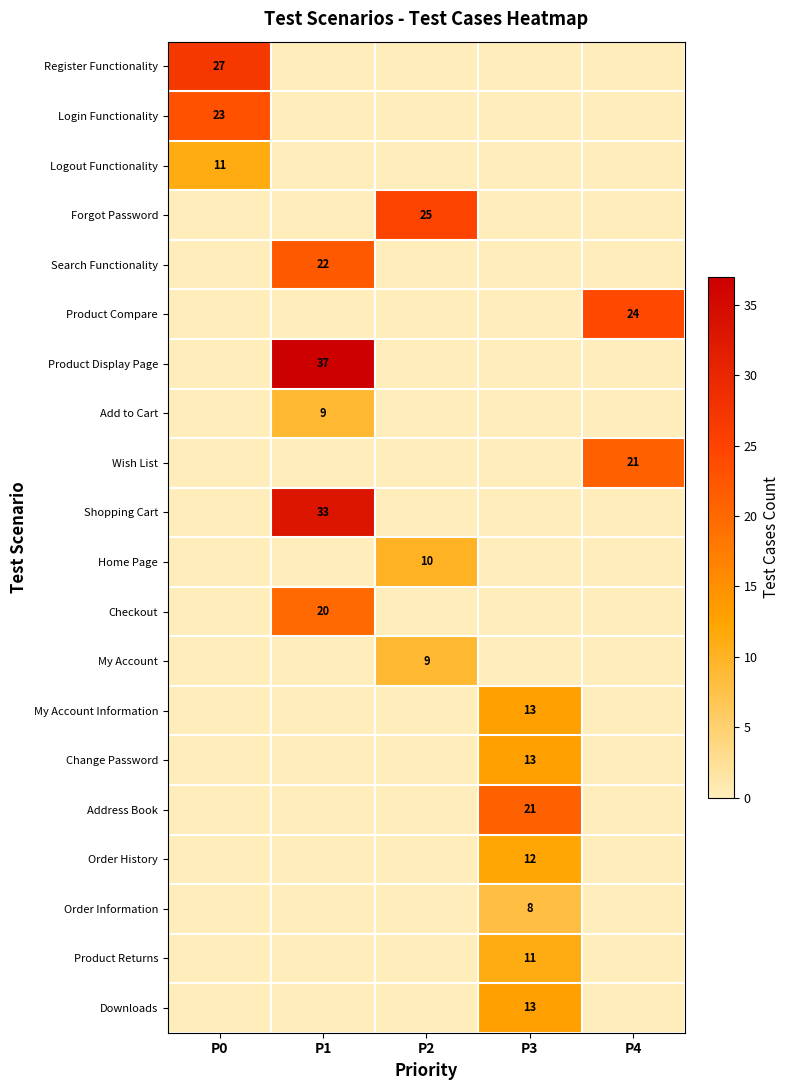

The Wish List series shows 29 at P4. True or false?

False